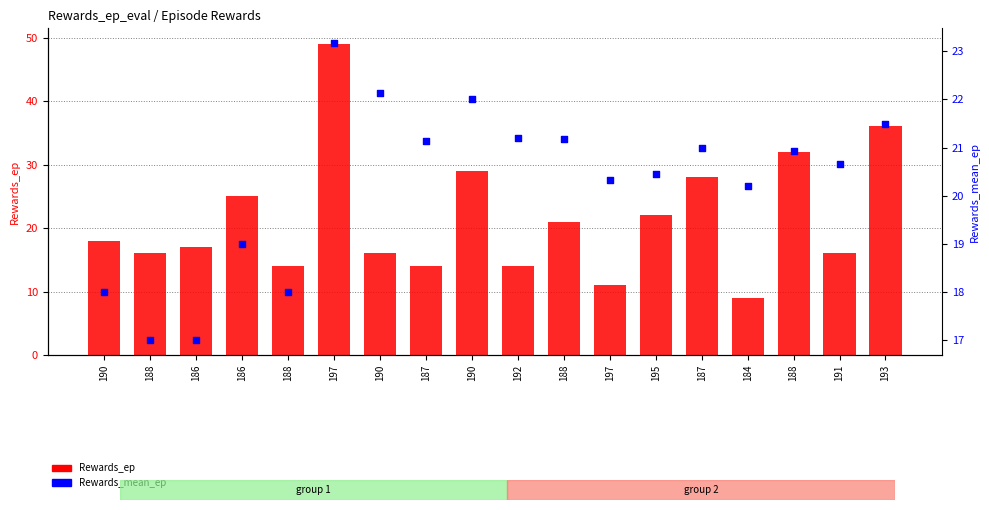

At which category is the sum across all series the highest?

197